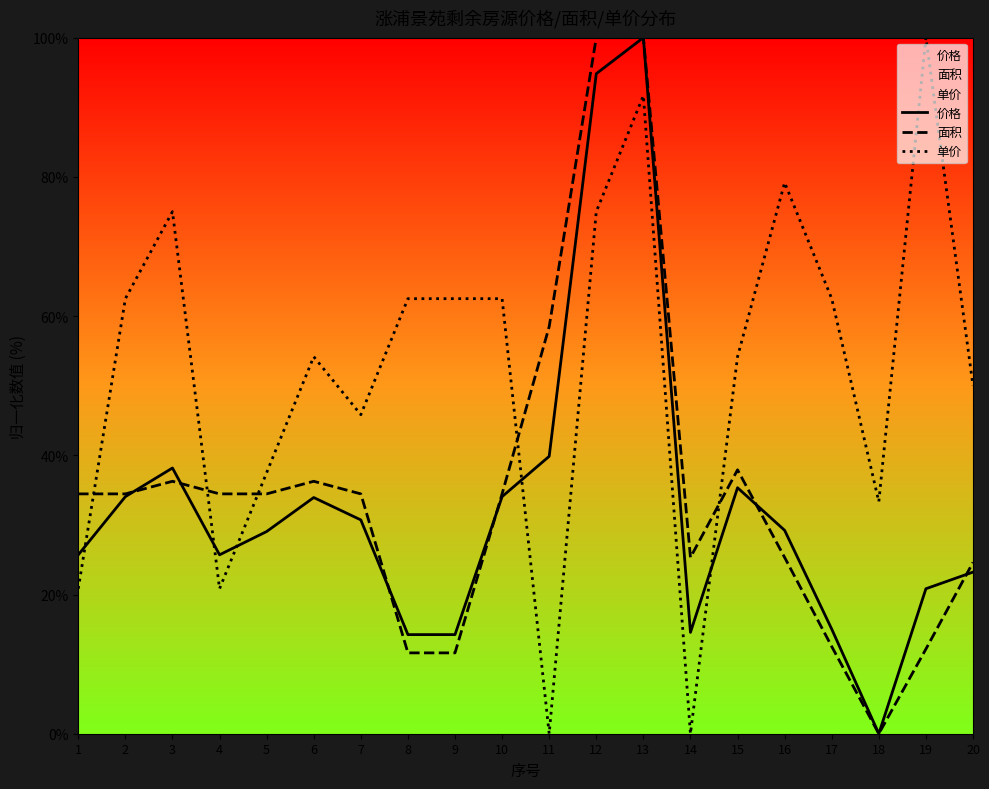

Count the number of data series in this chart.

3